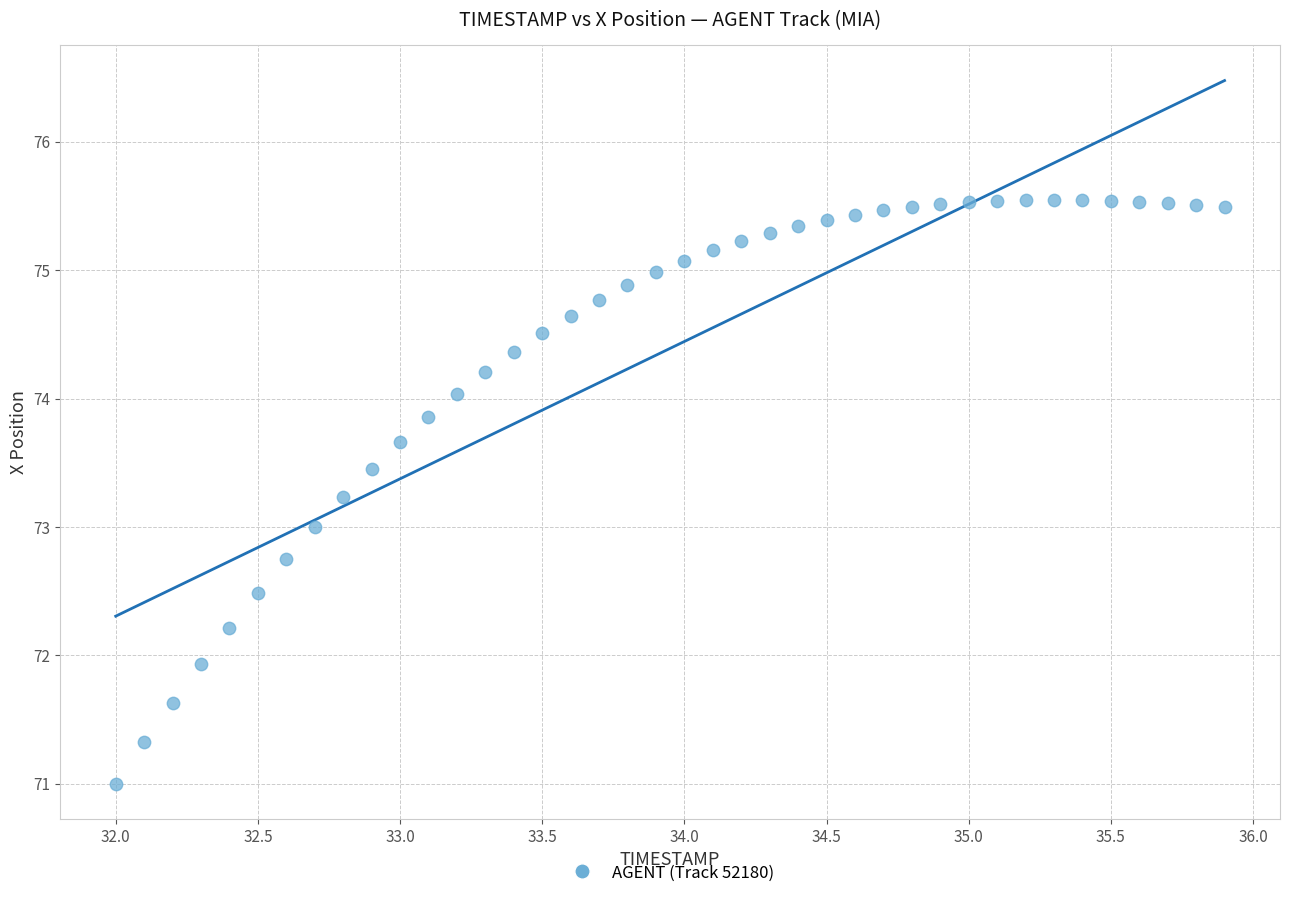

What is the range of Y values (max minus min)?

4.5